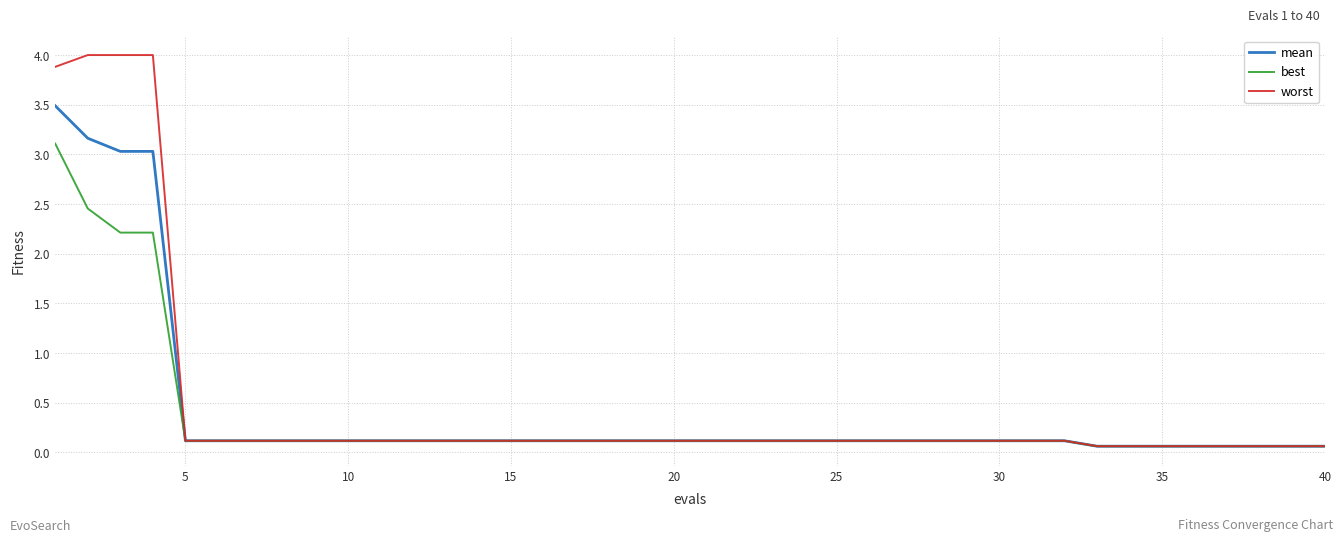

List the series in order of their peak value, highest first.

worst, mean, best